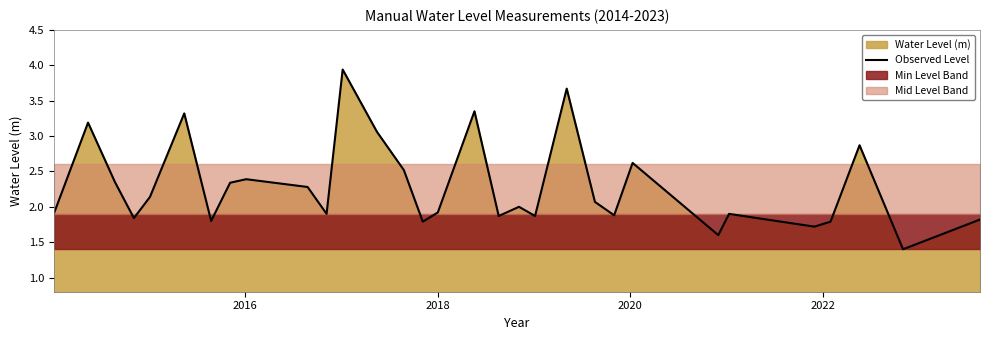

Count the number of values greater than 2.

15